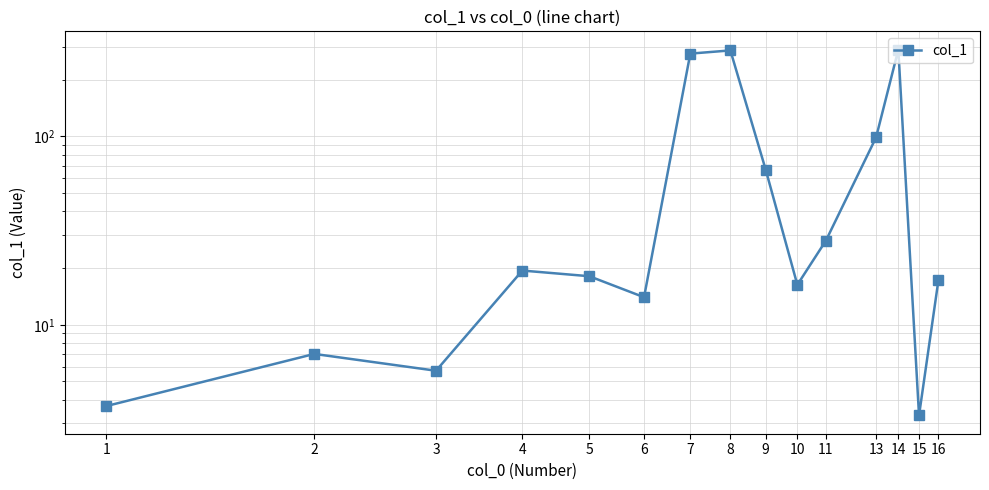

What is the ratio of the value at 13 to the value at 8?

0.3